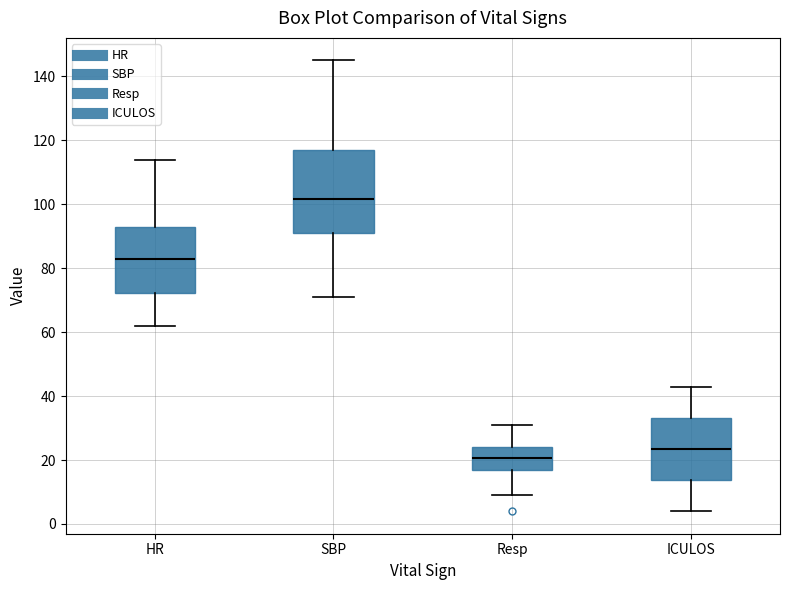

Which box is the tallest, from its lower edge to its upper edge?

SBP